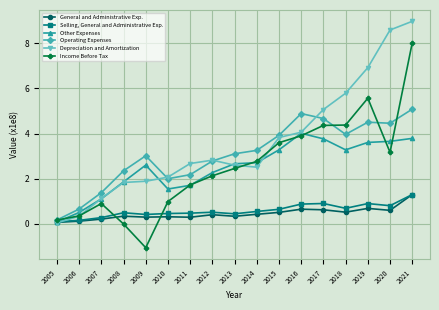

The General and Administrative Exp. series shows 0.5 at 2015. True or false?

True